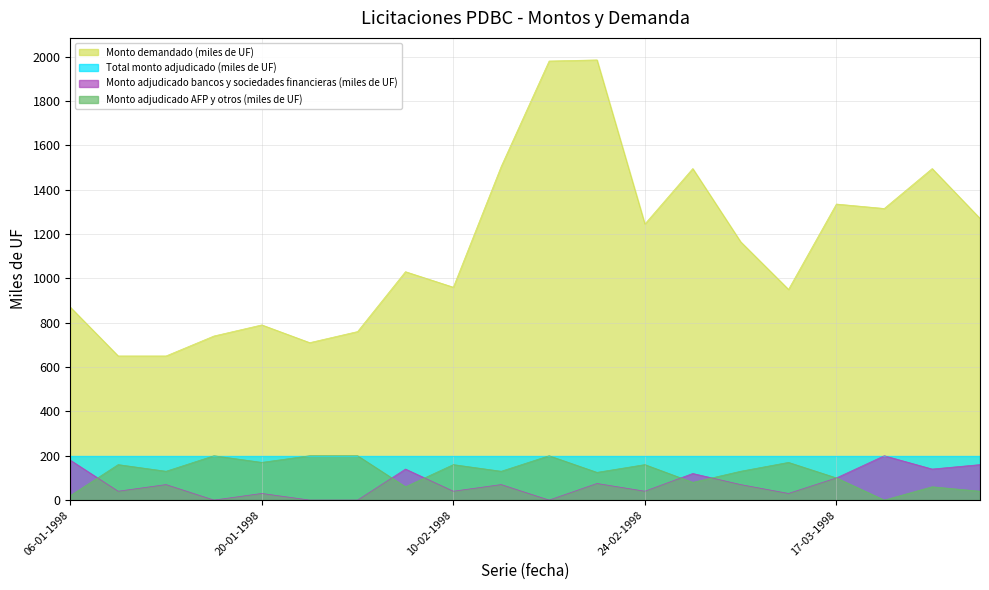

True or false: Monto adjudicado AFP y otros (miles de UF) and Monto demandado (miles de UF) cross at least once.

False